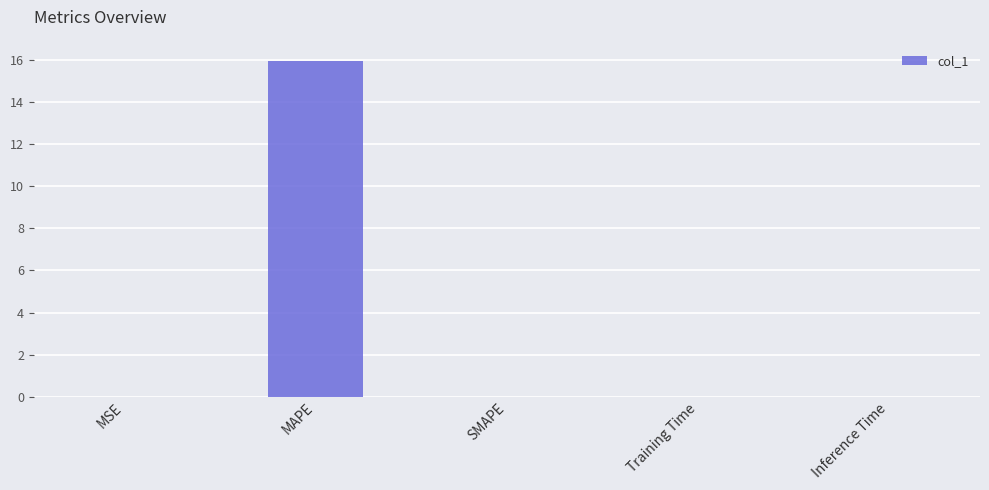

At which category does the chart reach its peak across all series?

MAPE